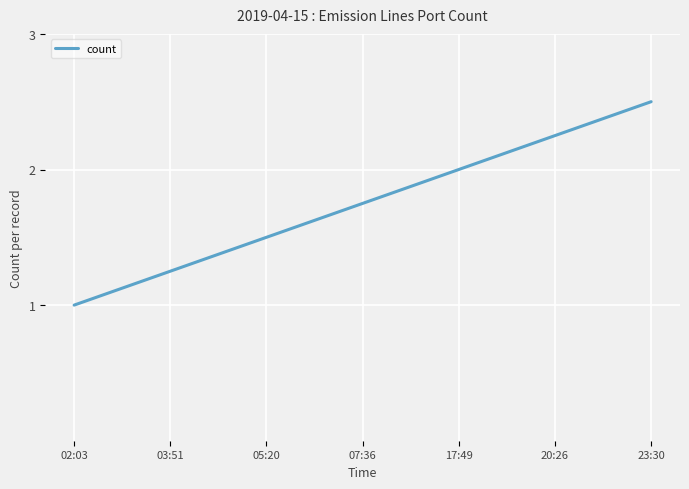

What is the difference between the maximum and minimum values?

1.5